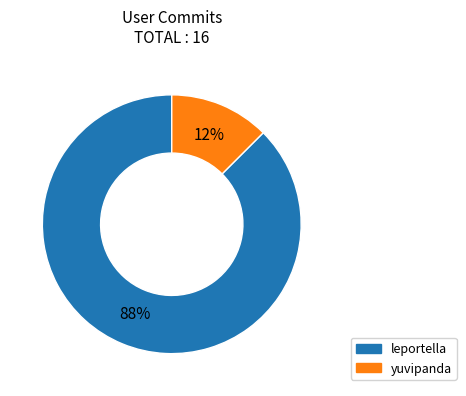

The leportella slice represents 73% of the pie. True or false?

False